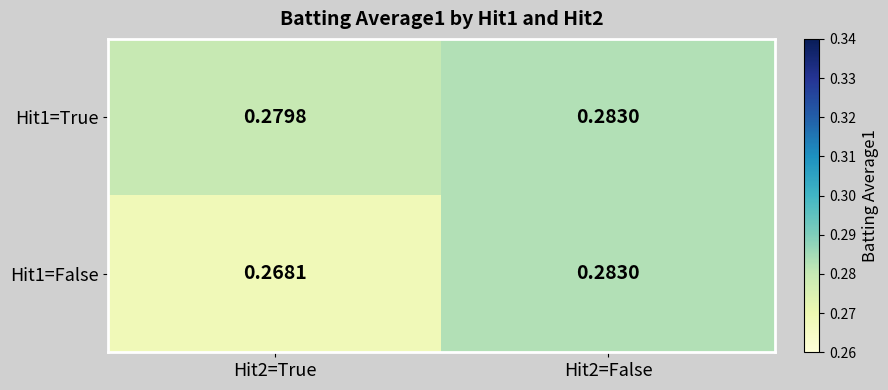

Which series has the largest total across all categories?

Hit1=True